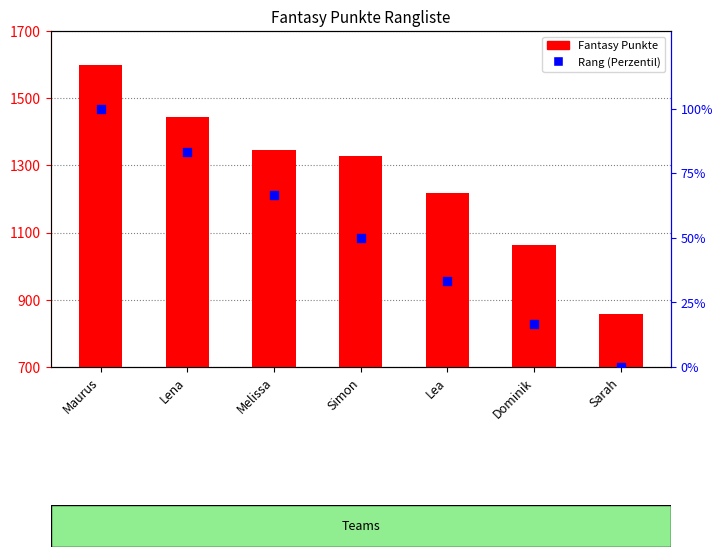

What are all the series names shown in the legend?

Fantasy Punkte, Rang (Perzentil)